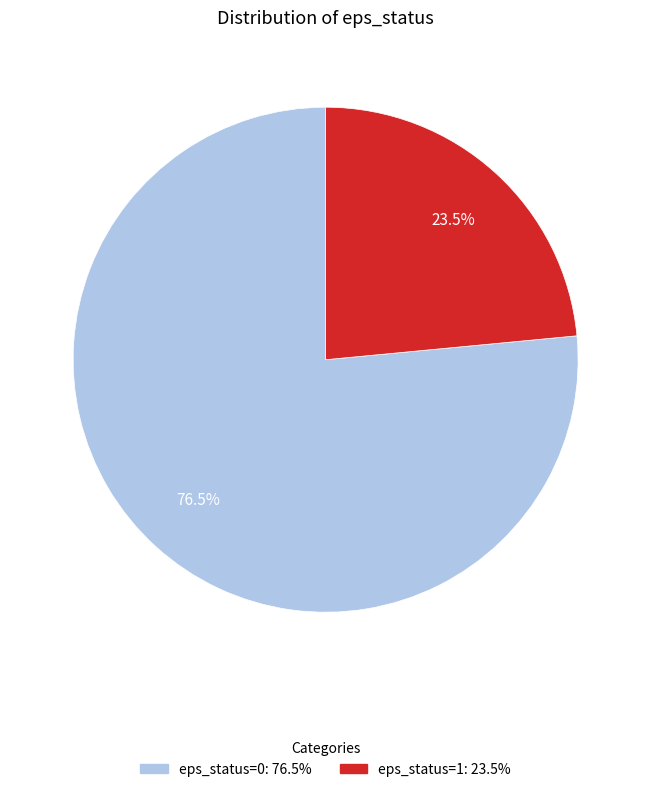

Does any single category account for the majority?

Yes